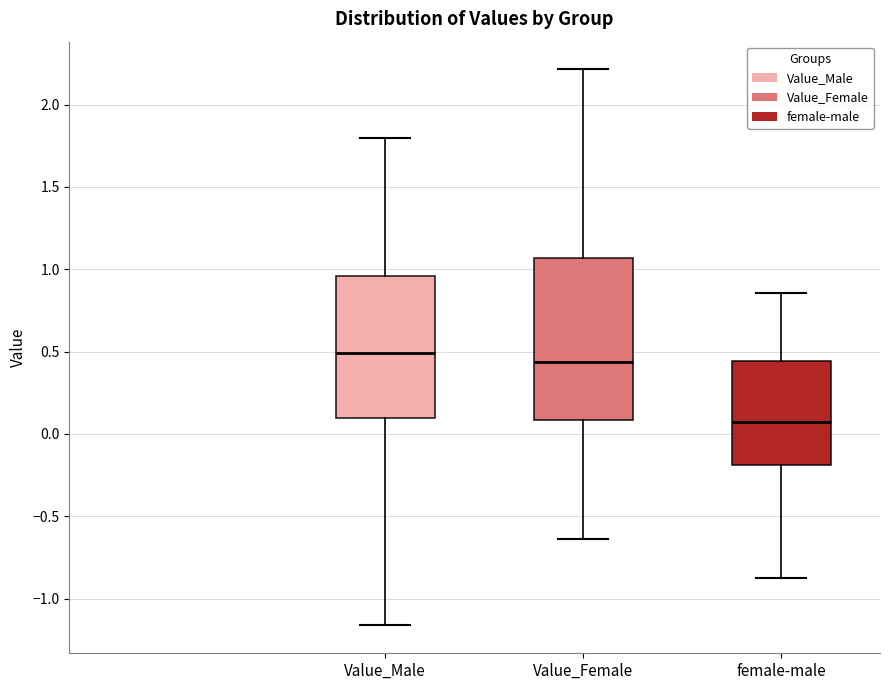

Comparing the boxes themselves (not the whiskers), which one is the tallest?

Value_Female